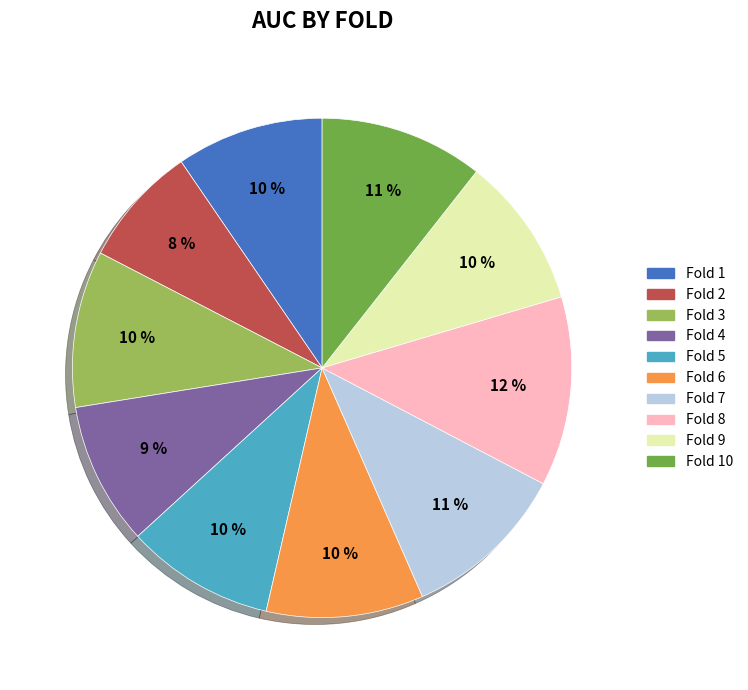

Do Fold 10 and Fold 6 together represent more than half of the pie?

No